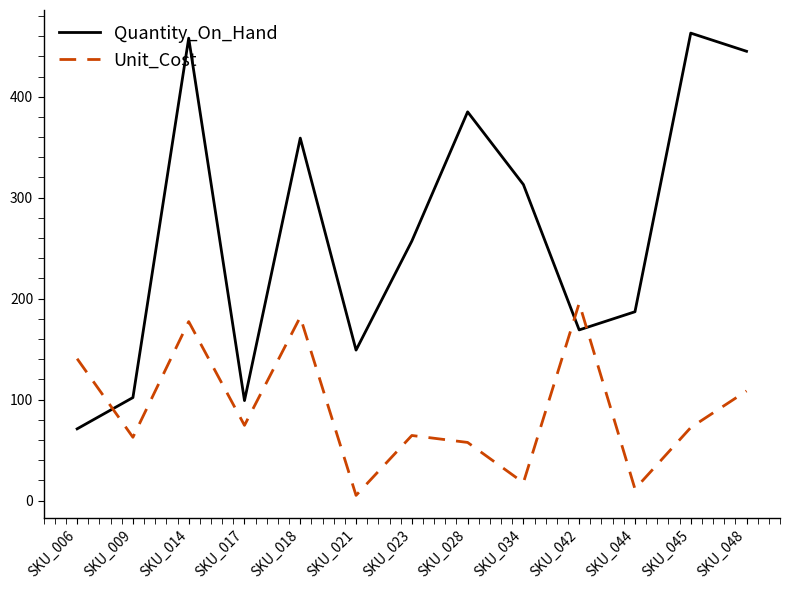

List the series in order of their overall mean, highest first.

Quantity_On_Hand, Unit_Cost